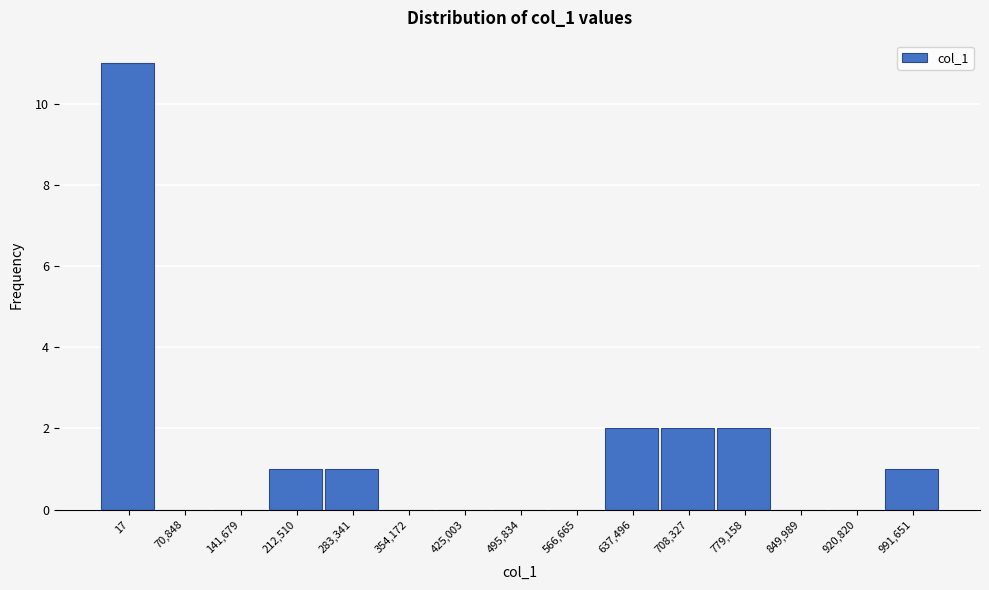

Reading right to left, what are all the values shown in this chart?

991,651=1	920,820=0	849,989=0	779,158=2	708,327=2	637,496=2	566,665=0	495,834=0	425,003=0	354,172=0	283,341=1	212,510=1	141,679=0	70,848=0	17=11